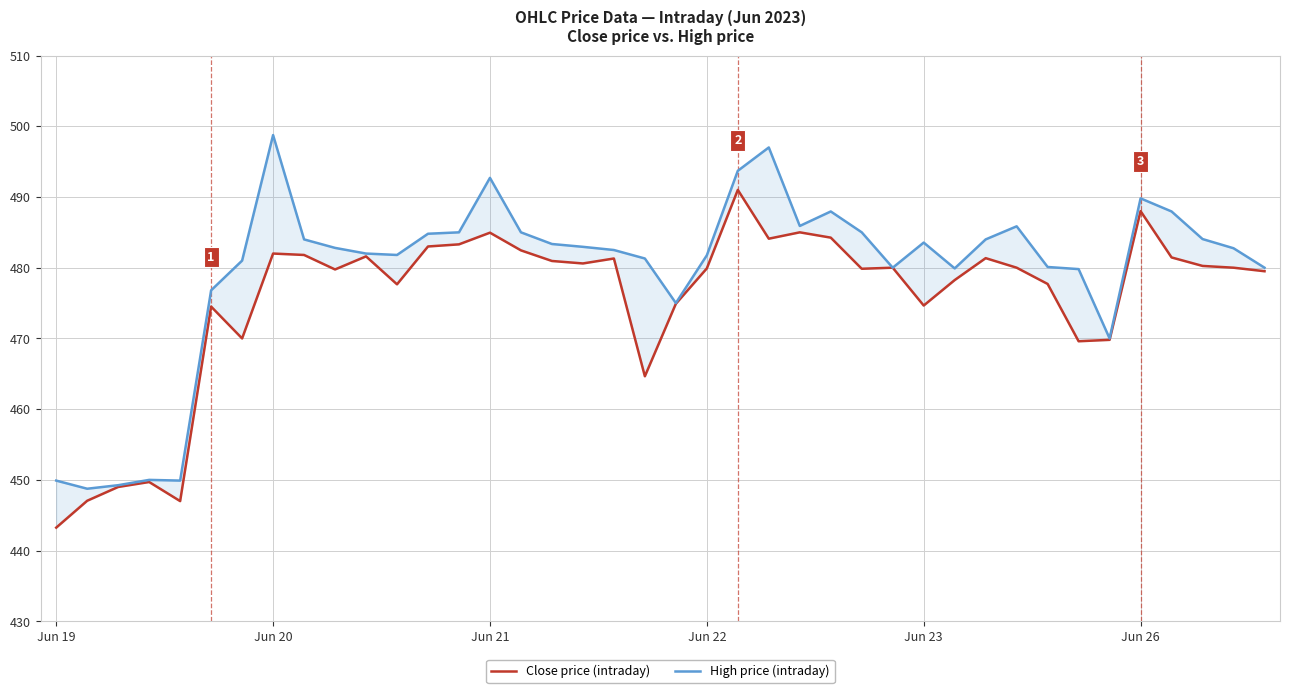

What is the label of the 37th point from the left?

36